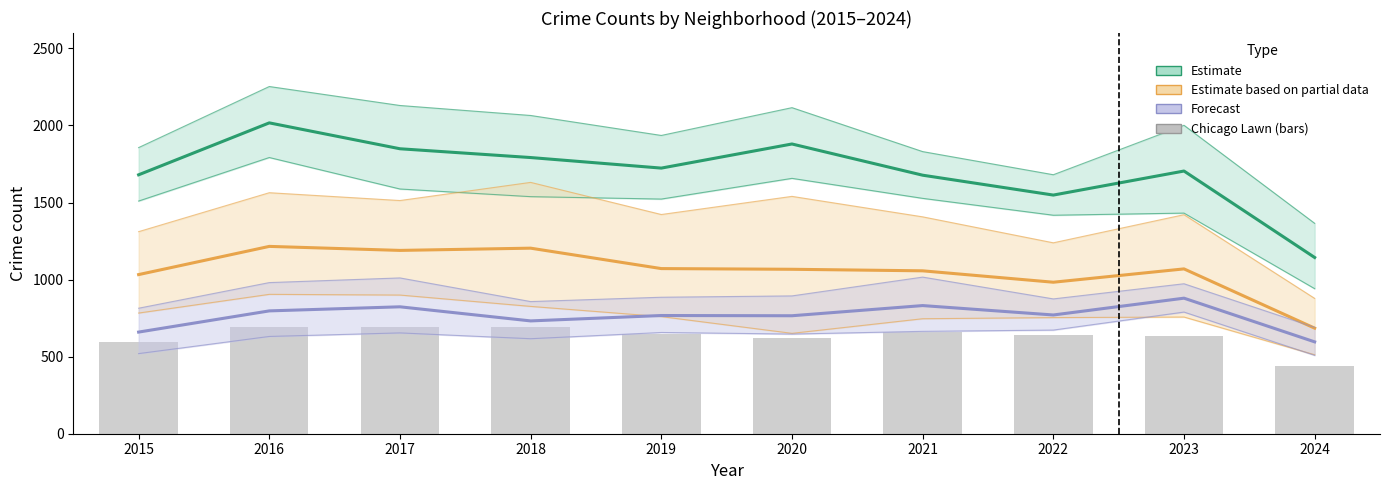

What is the sum of all Forecast values?

7622.0